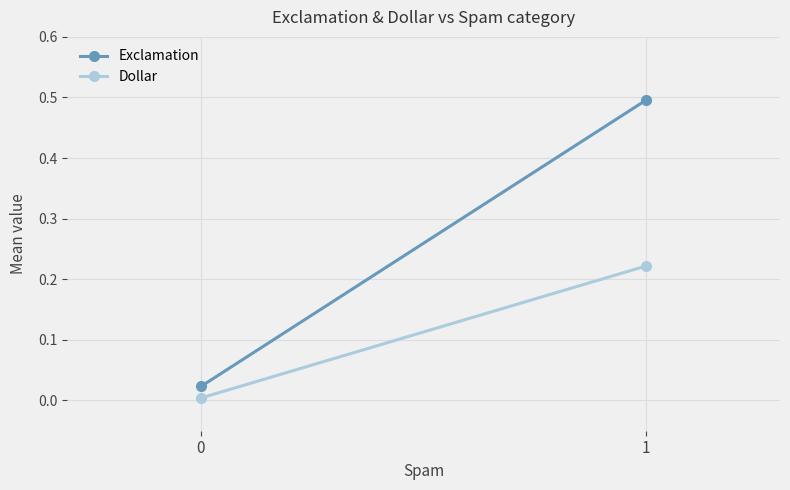

Count the number of data series in this chart.

2